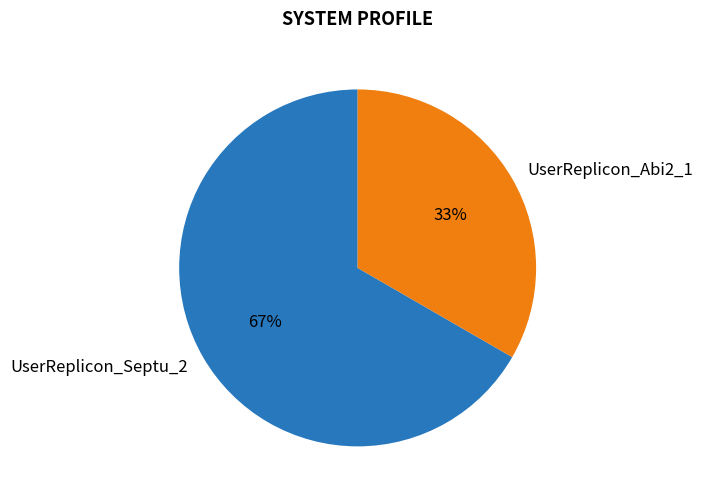

Is UserReplicon_Septu_2 the majority of the pie?

Yes